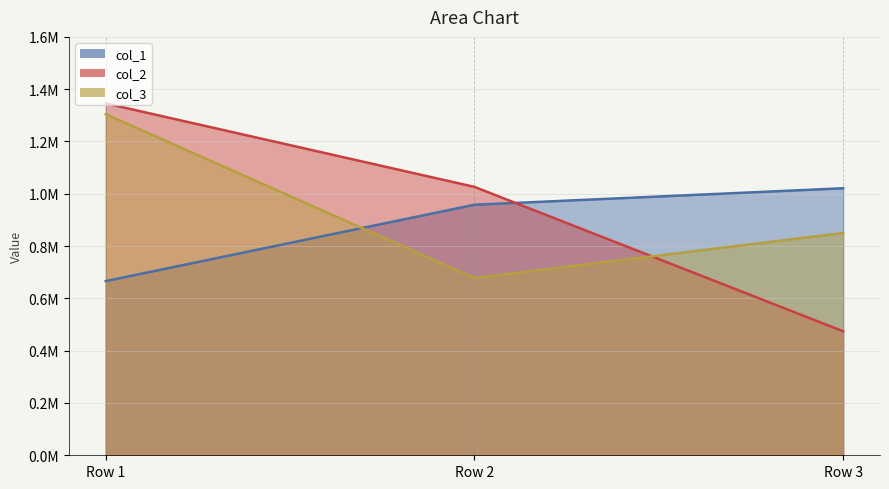

Which series has the largest range (max minus min)?

col_2